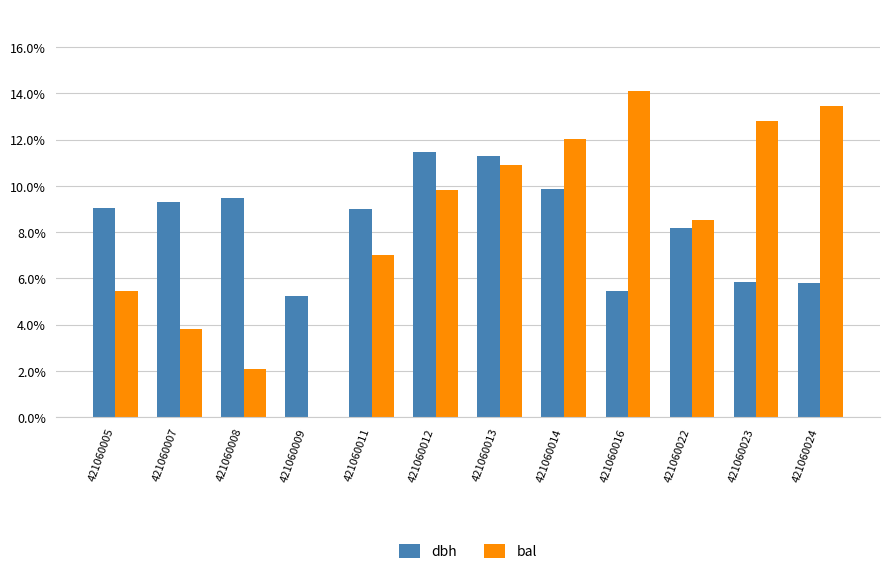

At which category is the sum across all series the highest?

421060013